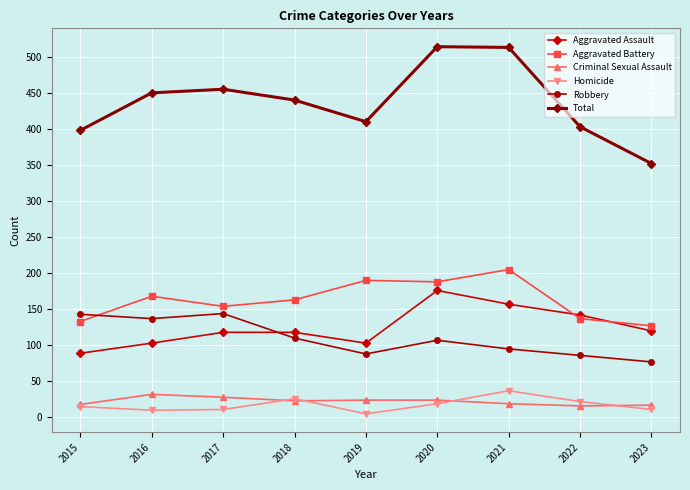

What are all the series names shown in the legend?

Aggravated Assault, Aggravated Battery, Criminal Sexual Assault, Homicide, Robbery, Total